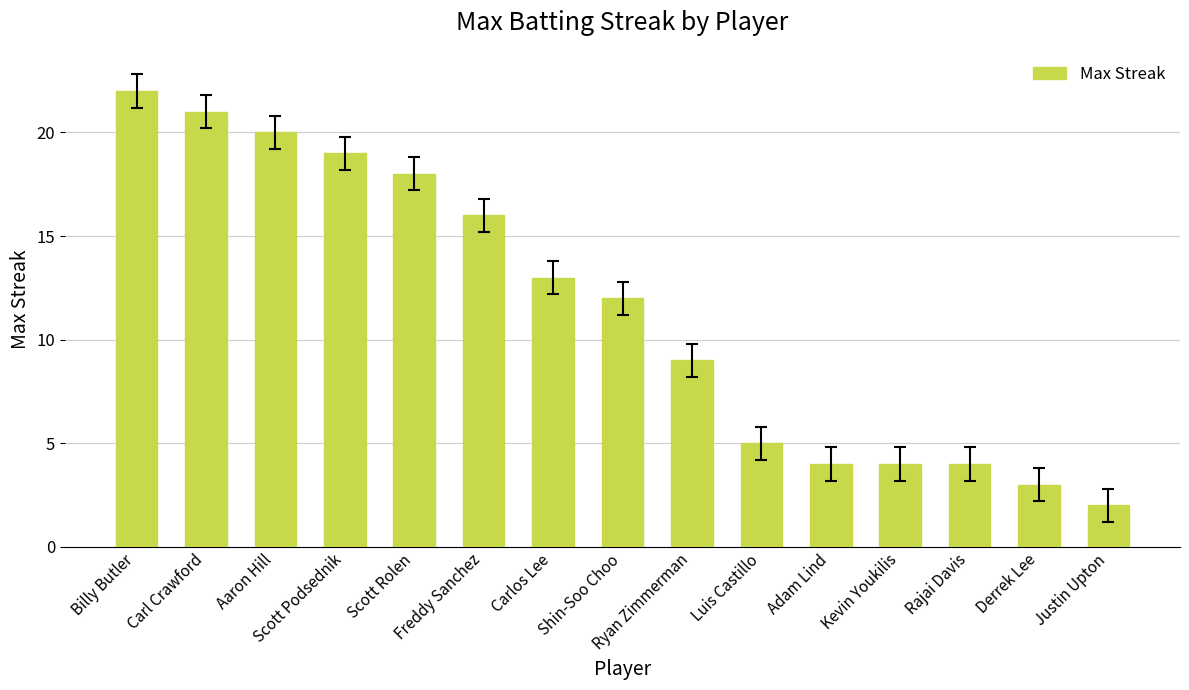

At which category does the chart reach its peak across all series?

Billy Butler